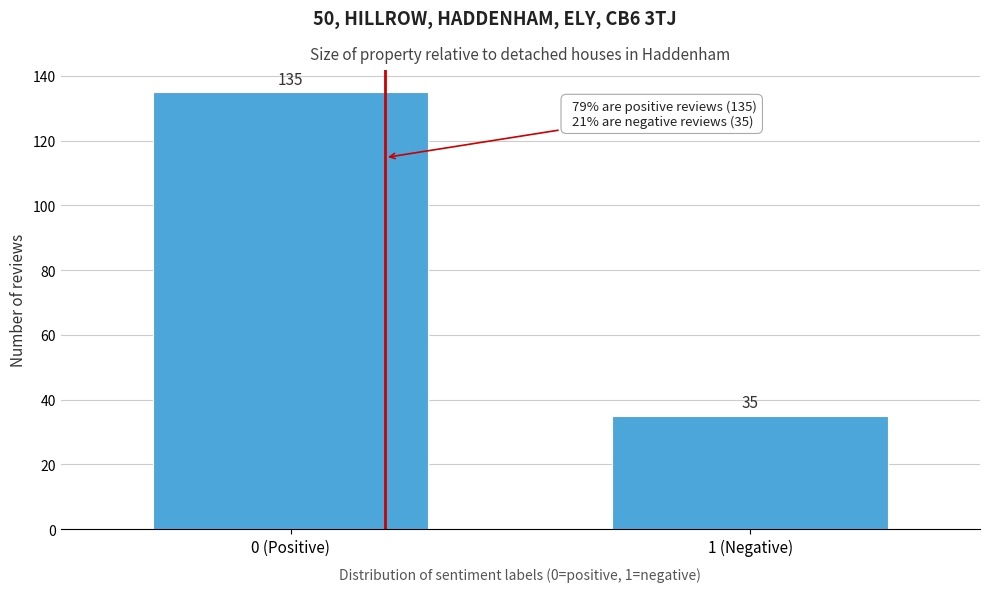

Reading left to right, what are all the values shown in this chart?

135	35